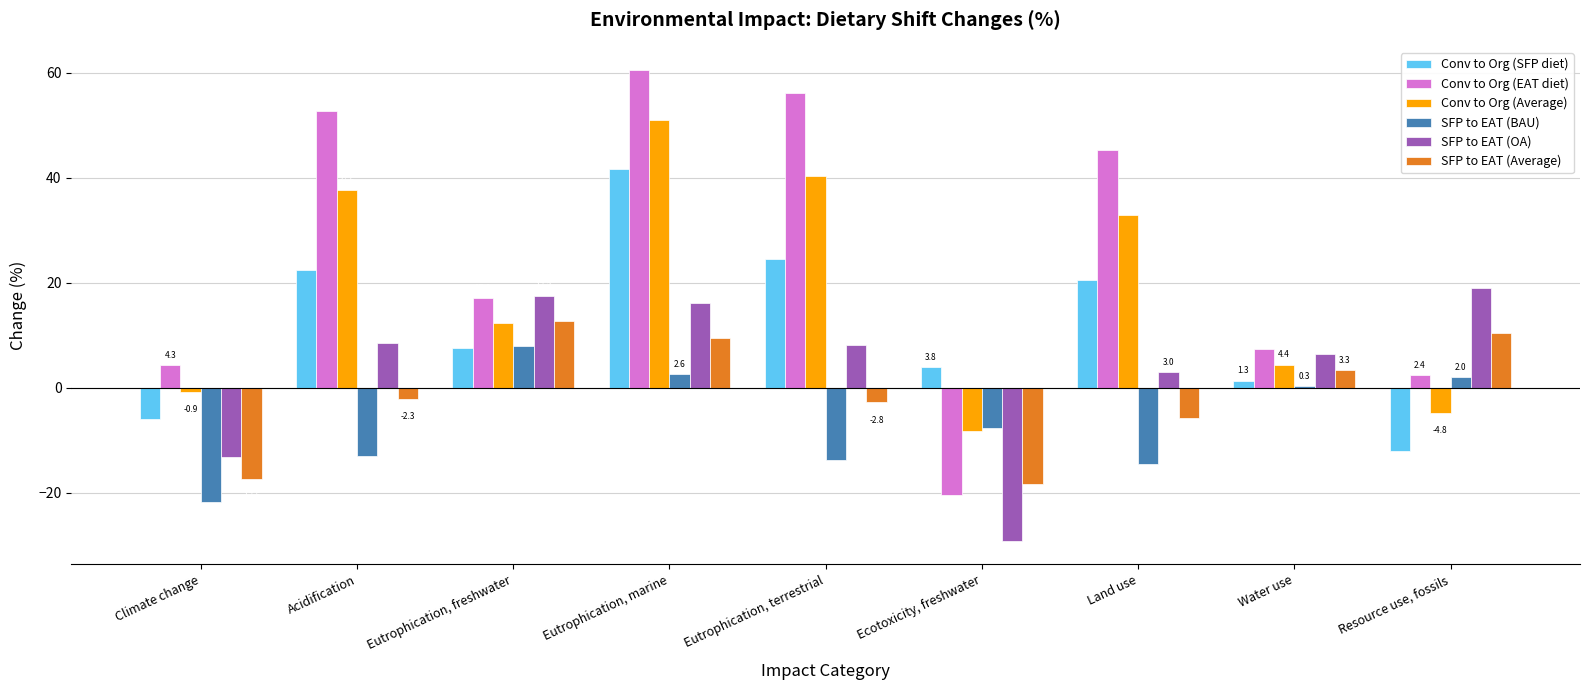

How many bars are there in each group?

6